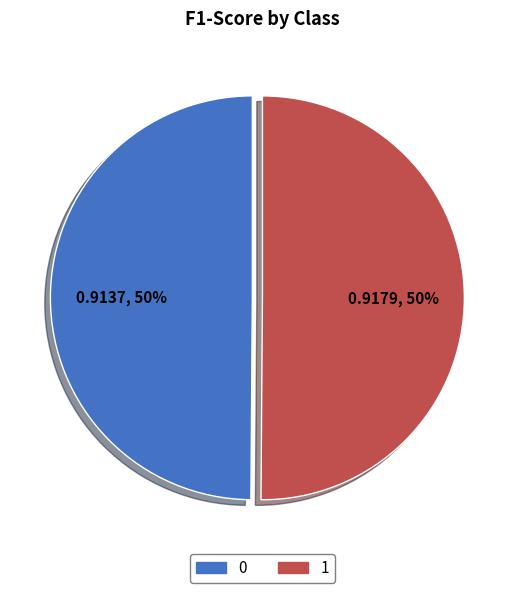

How many slices are in this pie chart?

2